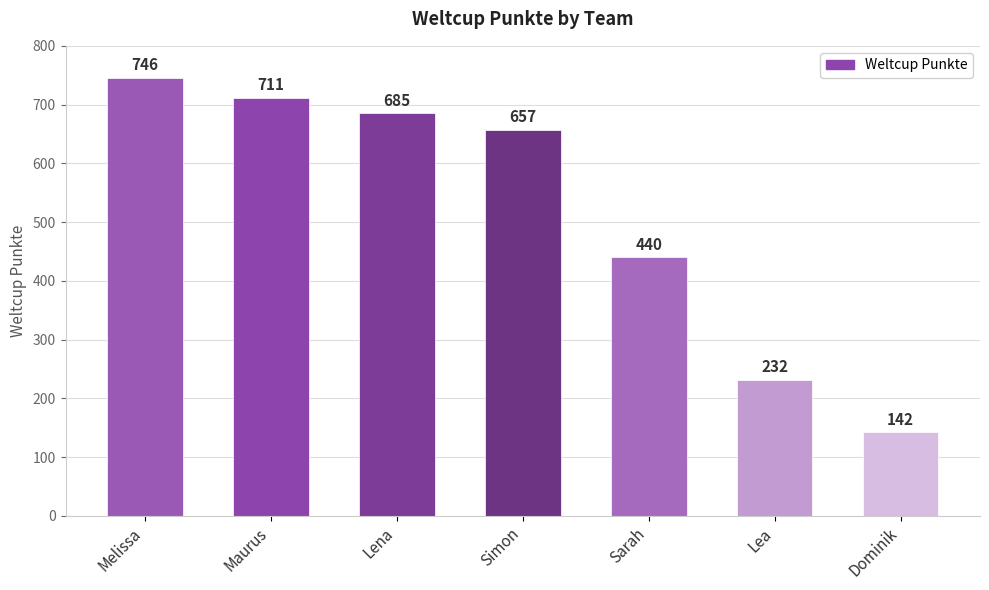

How many series are shown in this chart?

1